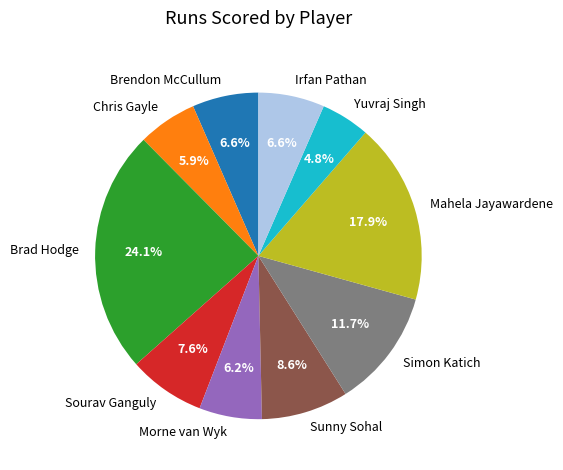

How many segments does this pie chart have?

10